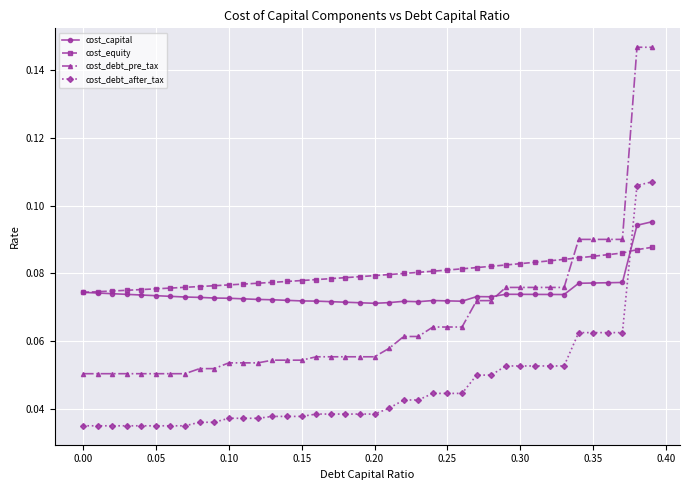

How many cost_equity values are between 0 and 1?

40